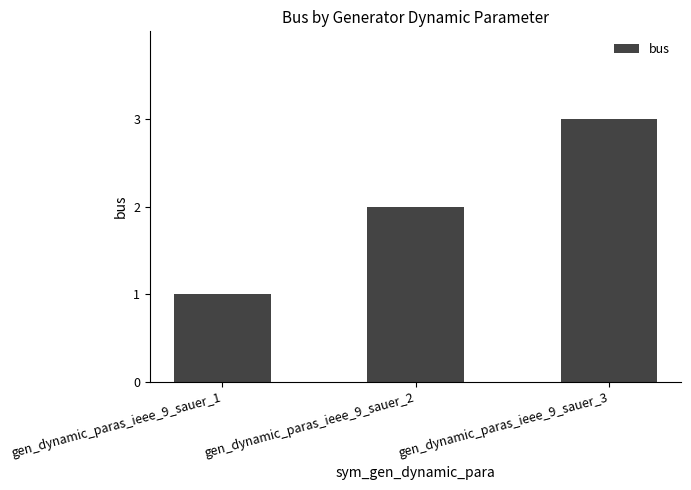

What is the change in value from gen_dynamic_paras_ieee_9_sauer_1 to gen_dynamic_paras_ieee_9_sauer_3?

+2